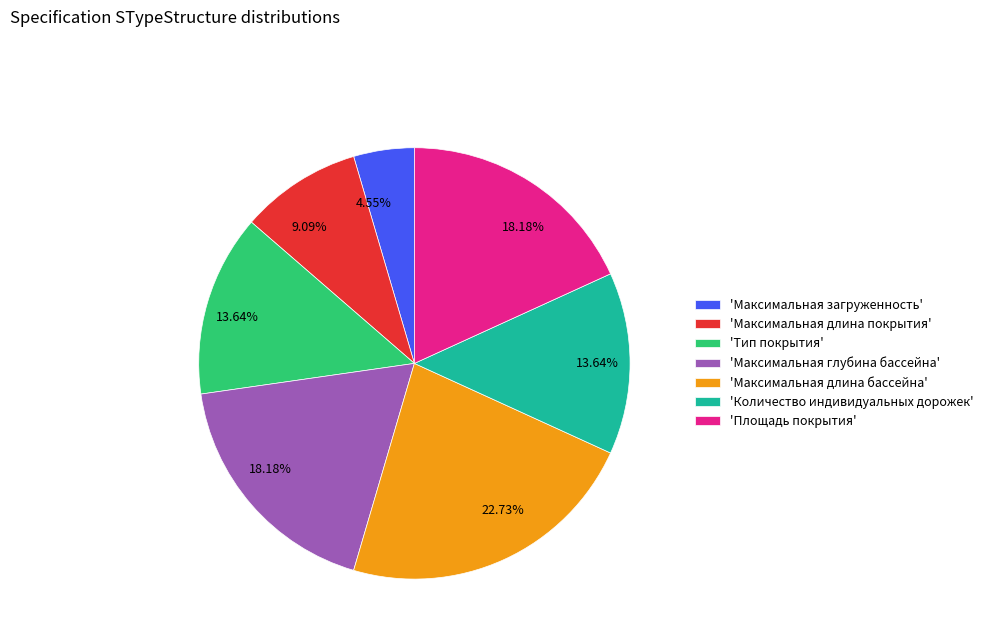

Does 'Максимальная загруженность' represent more than half of the total?

No